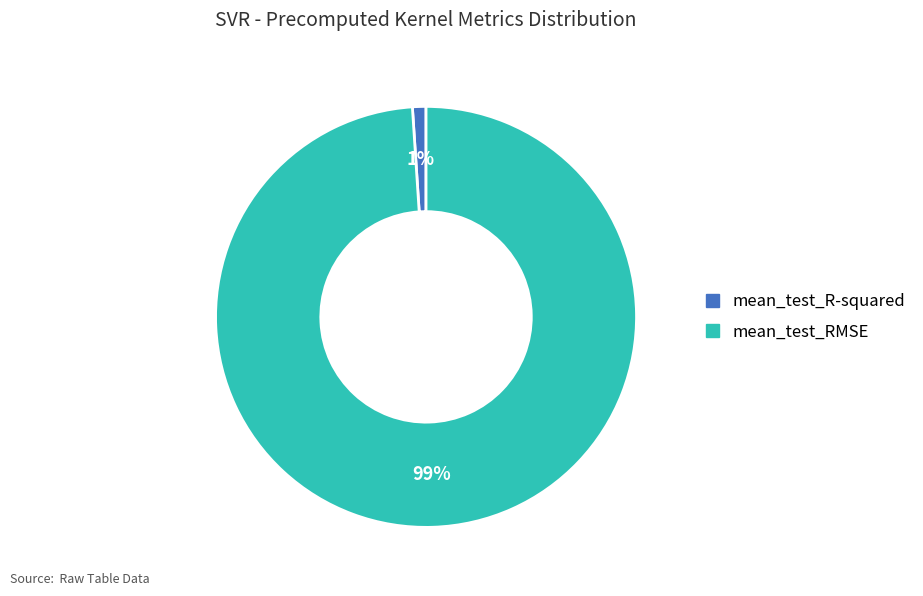

Is there any slice that represents more than half of the pie?

Yes